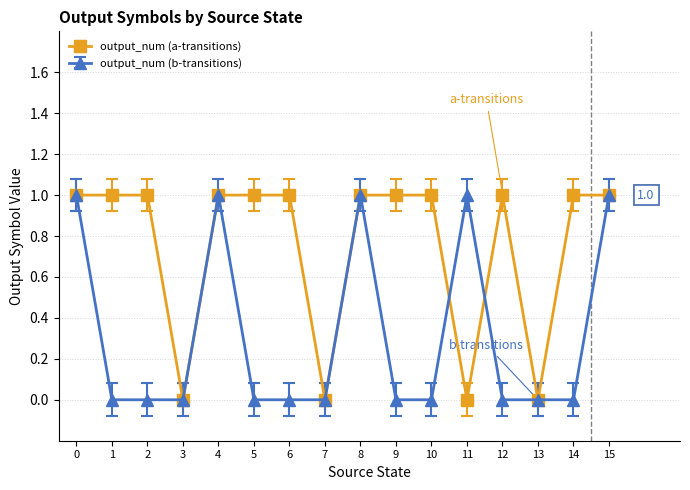

Does the chart display data point markers on the line(s)?

Yes